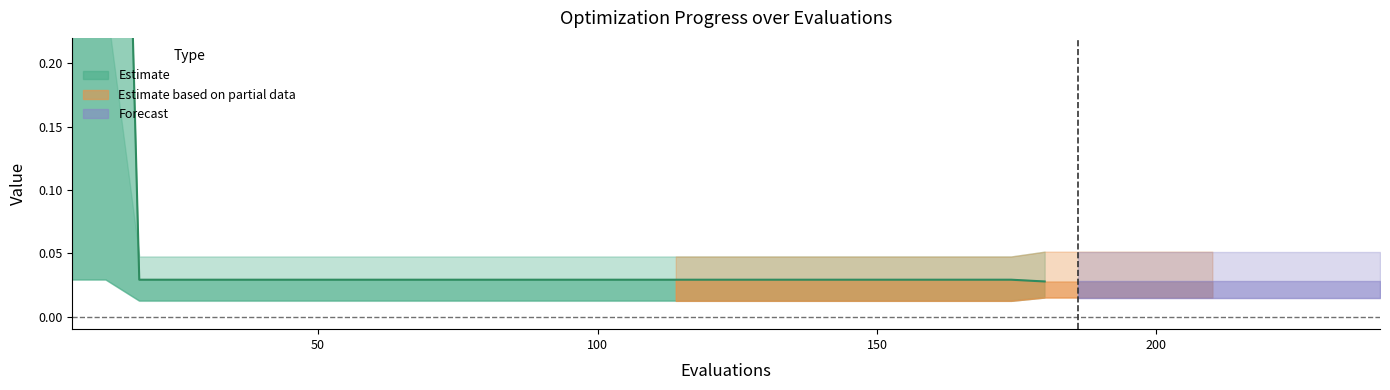

True or false: the data shows 0.0 at 12.

False